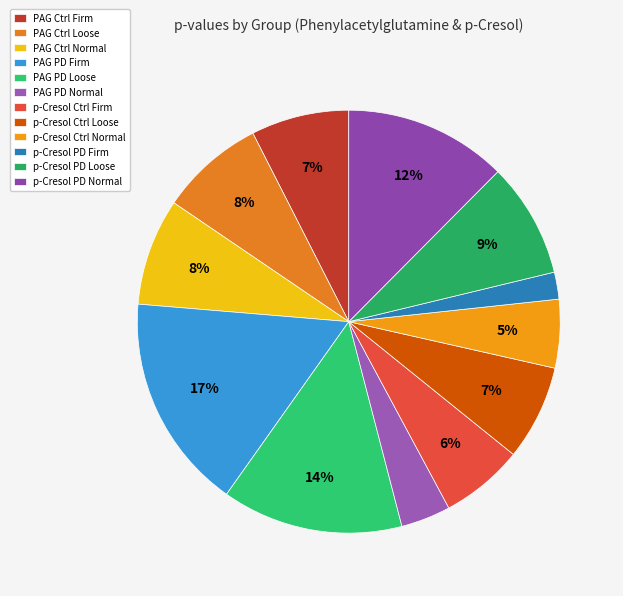

What is the largest slice in the pie chart?

PAG PD Firm